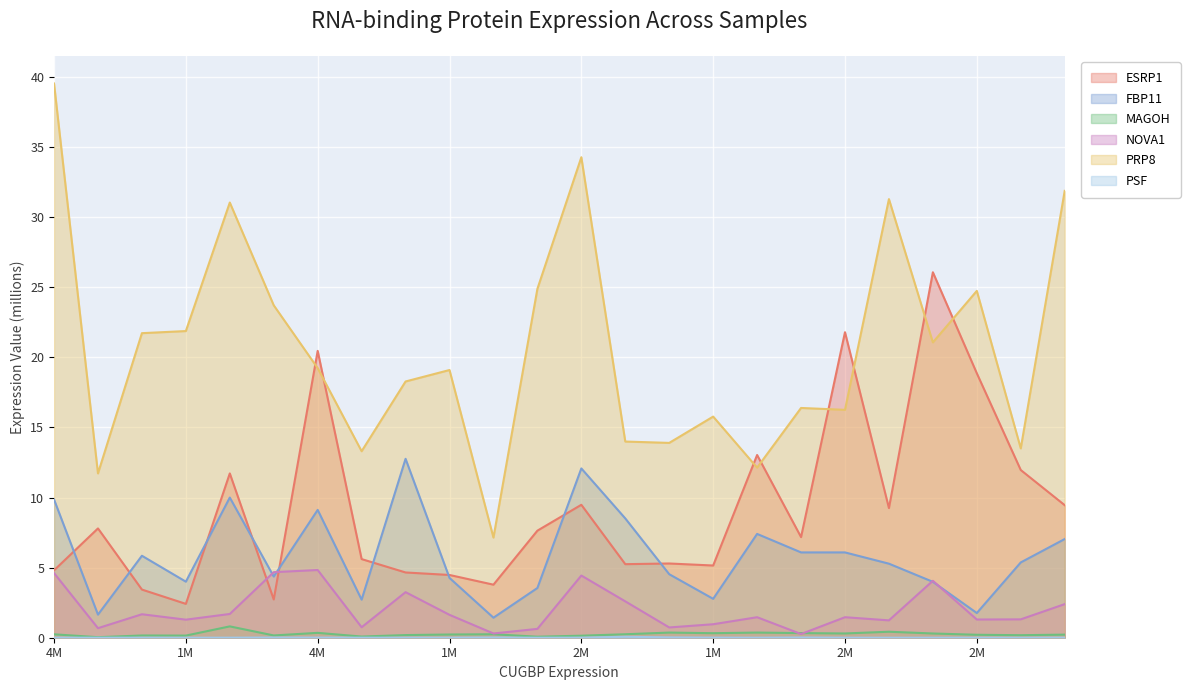

Where is the first local maximum for FBP11?

1685864